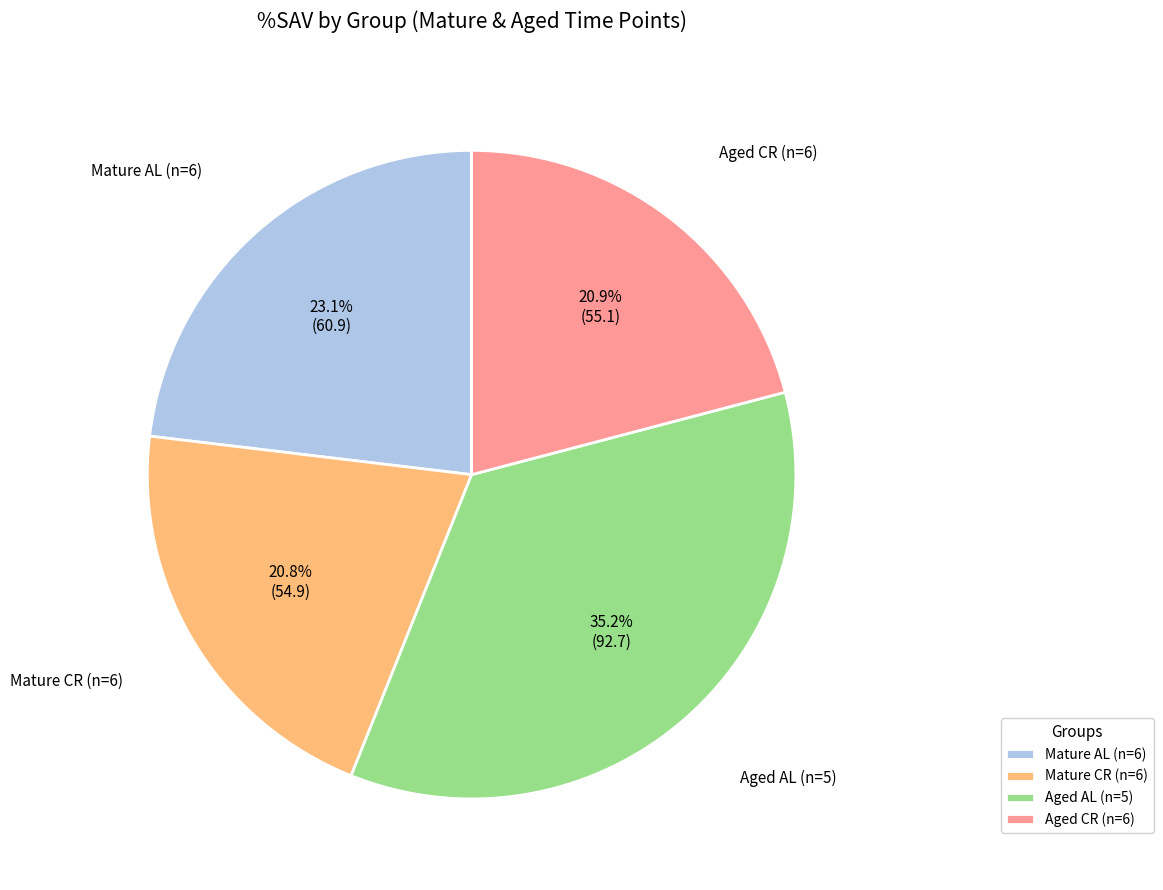

Which slice is the largest?

Aged AL (n=5)